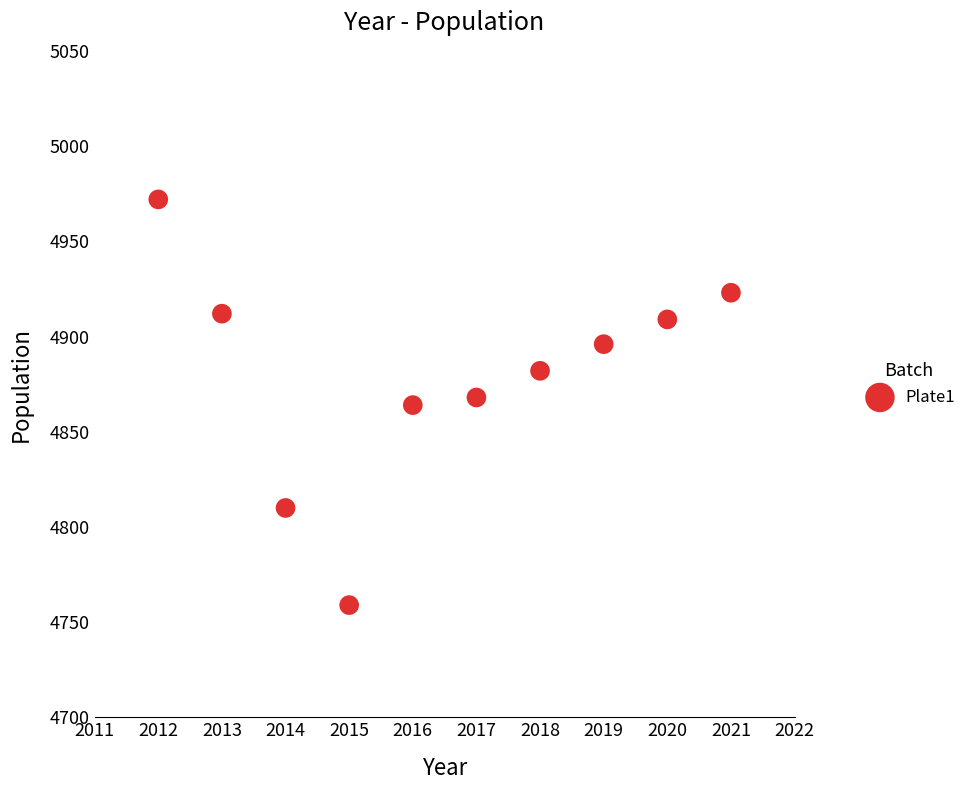

What is the average Y value?

4880